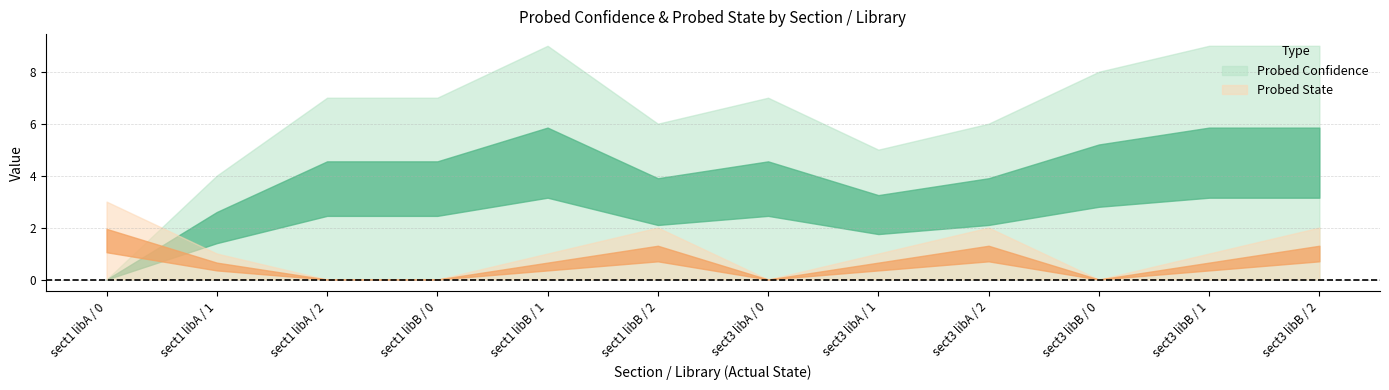

Does the chart have visible grid lines?

Yes